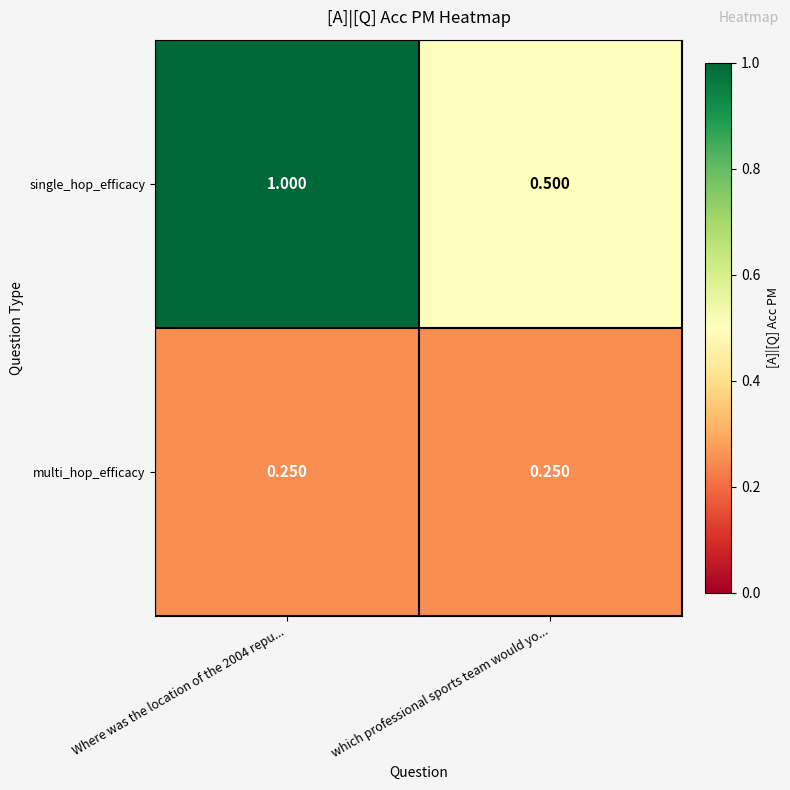

Between Where was the location of the 2004 repu... and which professional sports team would yo..., which series saw the biggest shift?

single_hop_efficacy